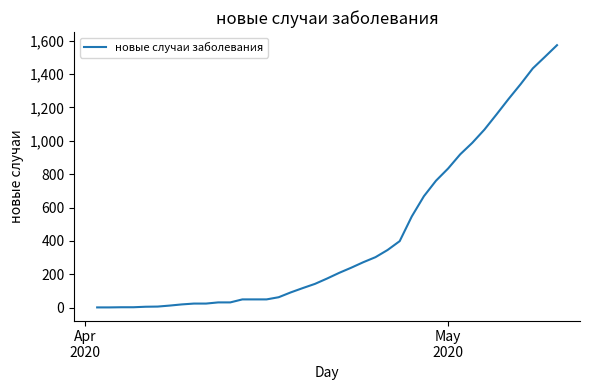

What is the difference between the maximum and minimum values?

1571